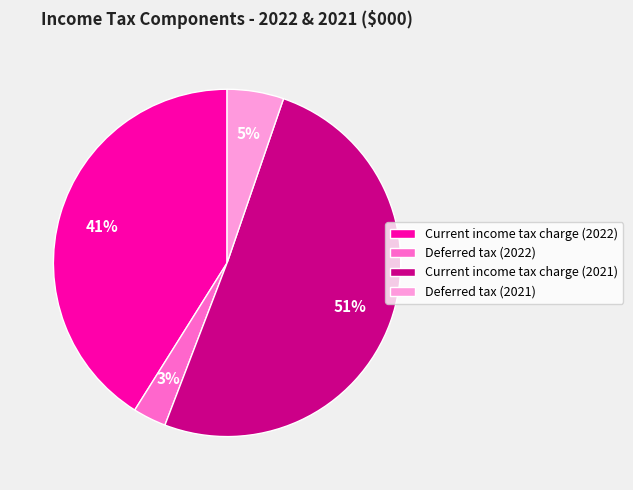

Which slice represents more than half of the pie?

Current income tax charge (2021)